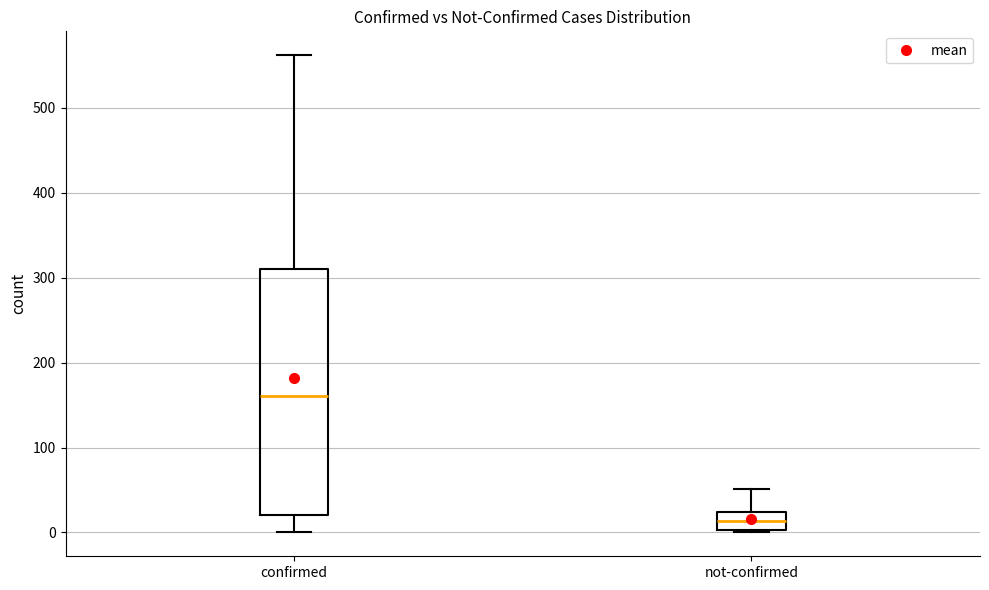

Reading left to right, read every box against the y-axis: the position of its median line, the range the box covers, and the ends of its whiskers. The values are not printed on the chart, so give them approximately, as read against the axis.

confirmed: median 160, box 20 to 310, whiskers 0 to 560
not-confirmed: median 10, box 0 to 20, whiskers 0 to 50